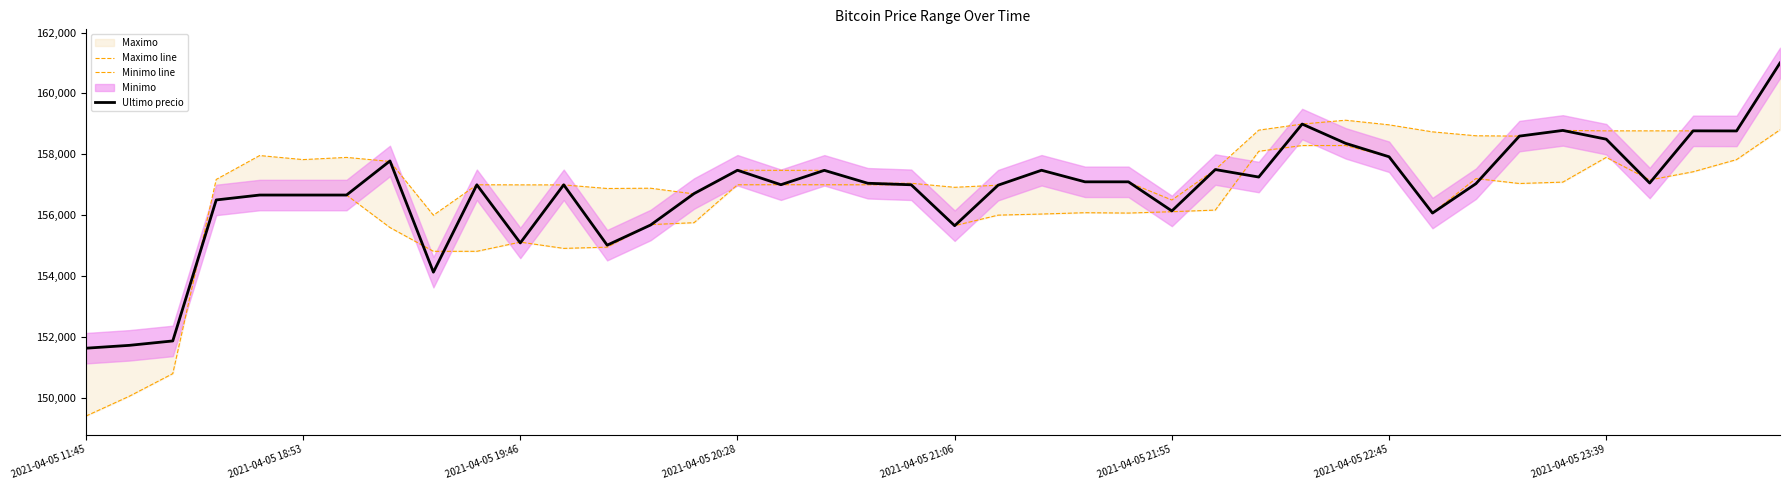

Between 12 and 23, which series saw the biggest shift?

Ultimo precio